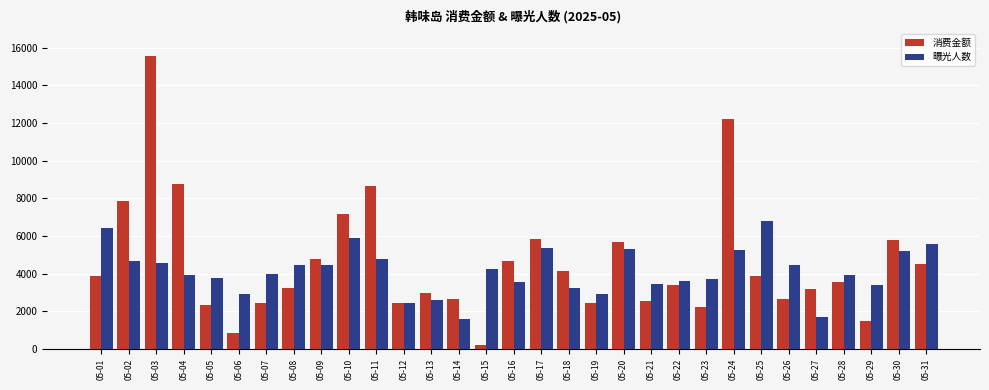

Which series has the largest total across all categories?

消费金额